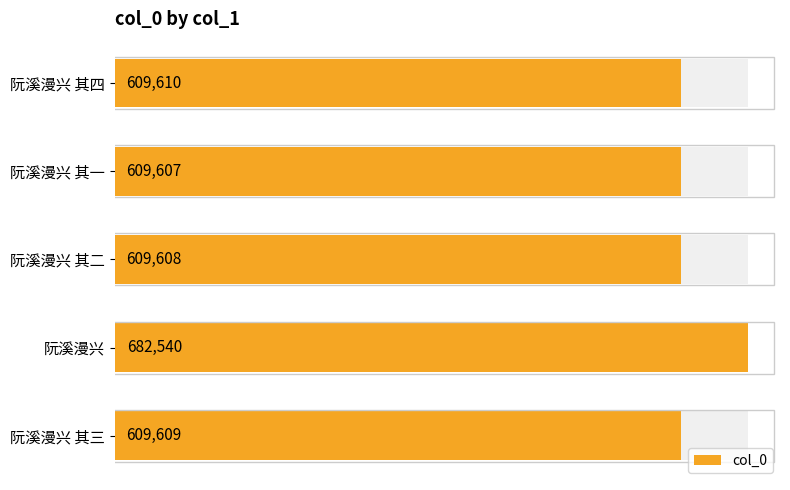

Are the bars horizontal?

Yes